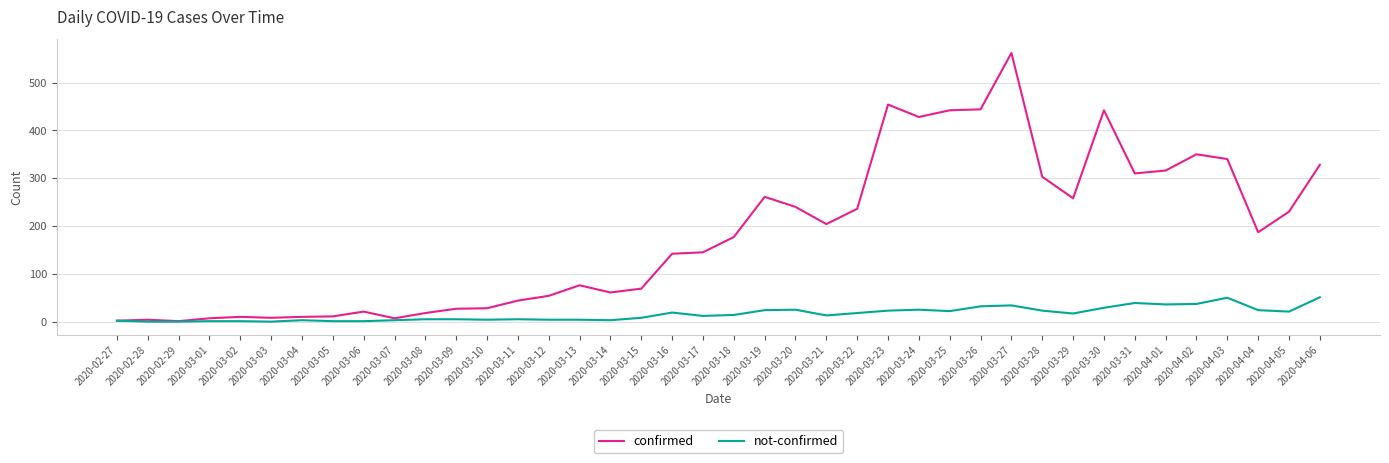

Which series has the largest total across all categories?

confirmed